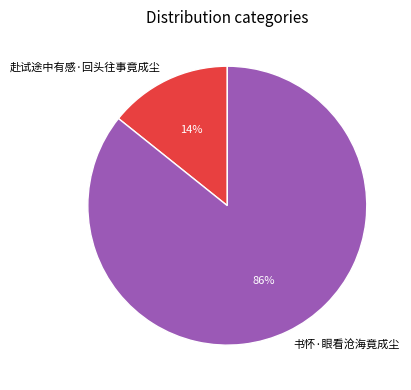

To the nearest percent, what is the average slice percentage?

50%